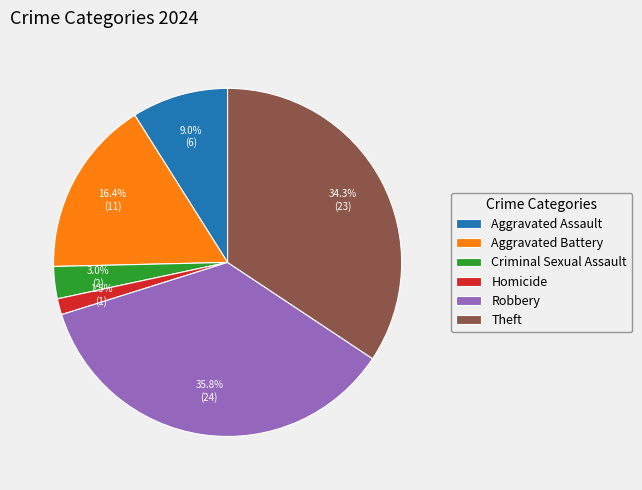

Is it true that Homicide is 11% of the pie?

False